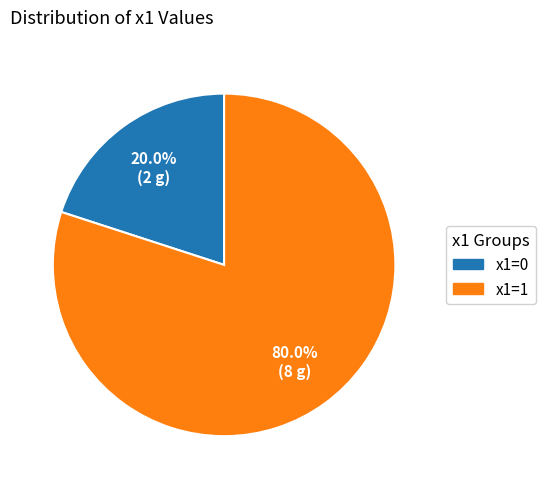

Does x1=1 represent more than half of the total?

Yes